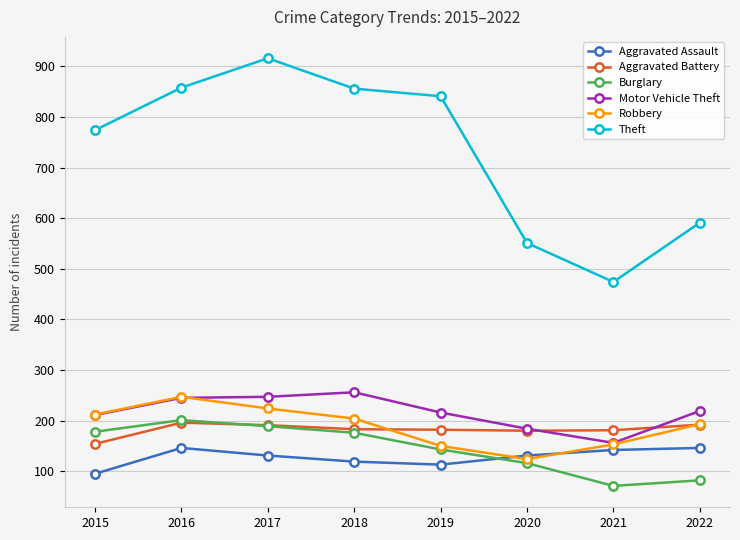

At how many categories does at least one series exceed 438?

8